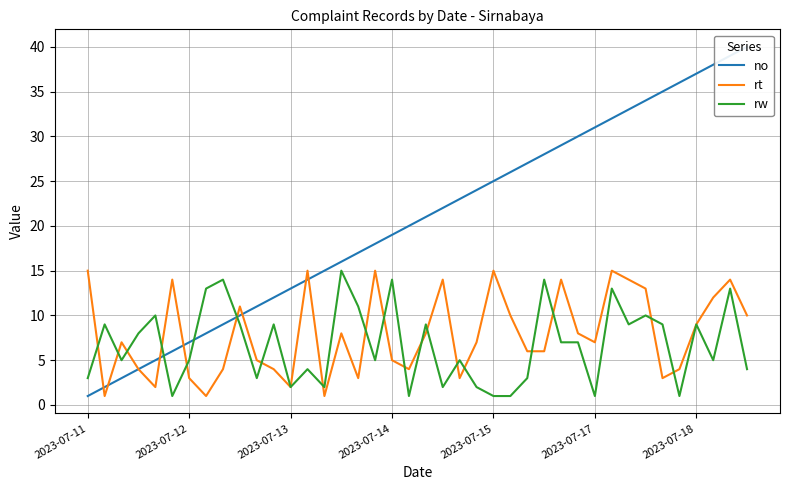

What is the label of the 29th point from the right?

11